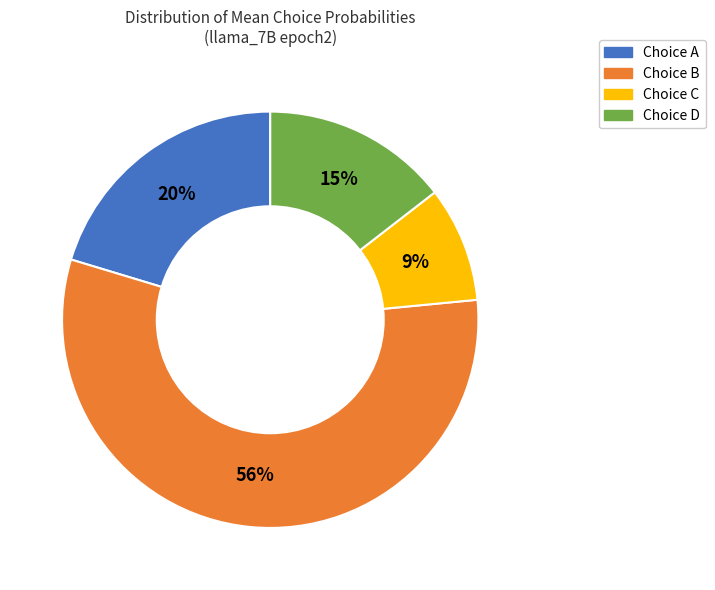

How many slices are in this pie chart?

4